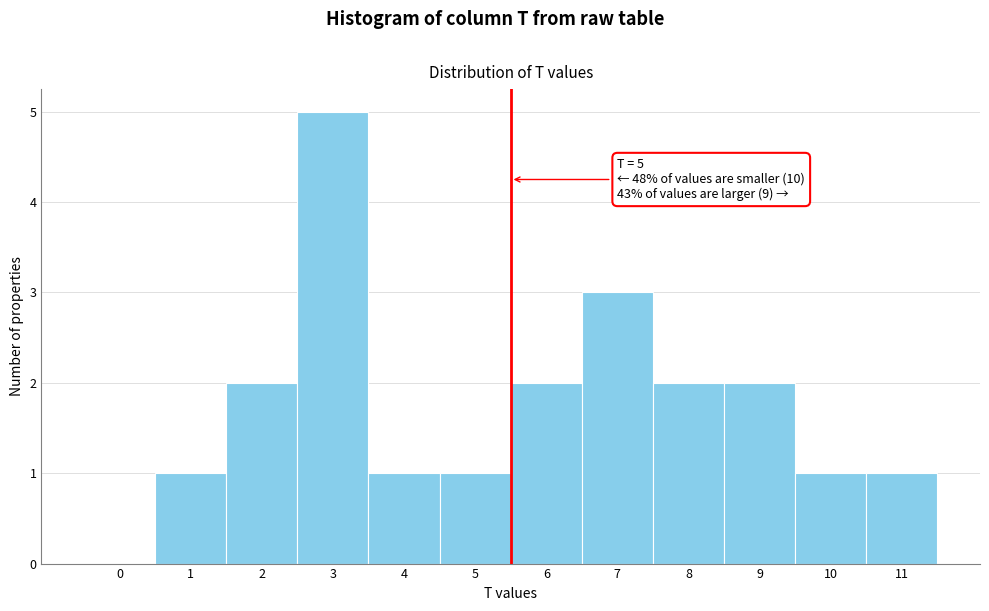

Reading right to left, list all the values displayed in this chart.

11=1	10=1	9=2	8=2	7=3	6=2	5=1	4=1	3=5	2=2	1=1	0=0